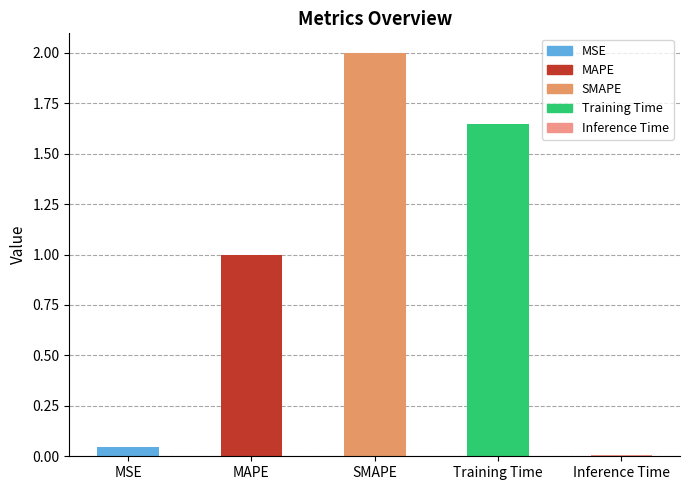

What is the sum of all values?

4.7